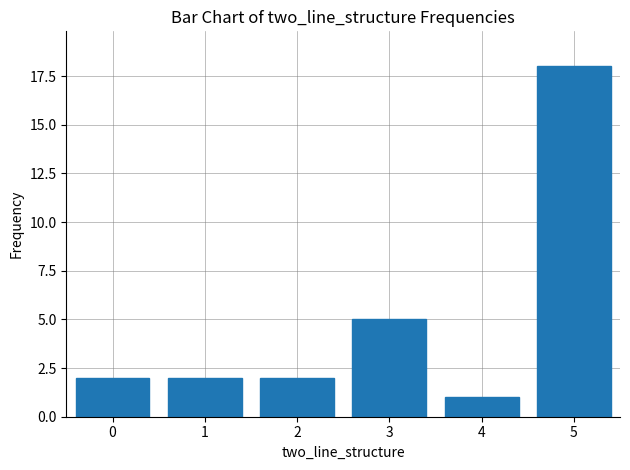

Which has a higher value, 1 or 5?

5